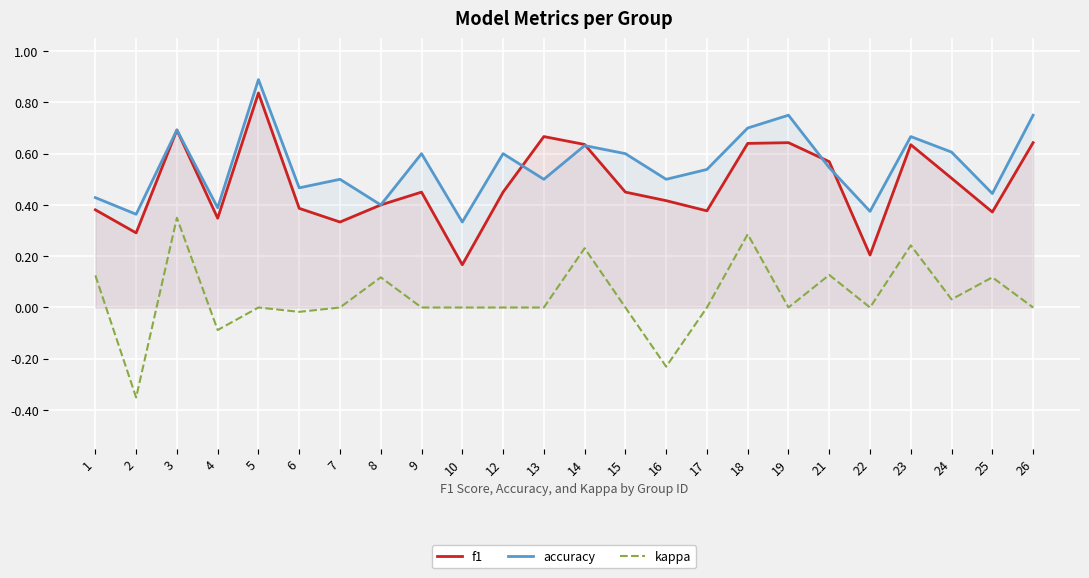

Reading left to right, transcribe all the data shown in this chart.

f1: 0.4	0.3	0.7	0.3	0.8	0.4	0.3	0.4	0.5	0.2	0.5	0.7	0.6	0.5	0.4	0.4	0.6	0.6	0.6	0.2	0.6	0.5	0.4	0.6
accuracy: 0.4	0.4	0.7	0.4	0.9	0.5	0.5	0.4	0.6	0.3	0.6	0.5	0.6	0.6	0.5	0.5	0.7	0.8	0.5	0.4	0.7	0.6	0.4	0.8
kappa: 0.1	-0.4	0.4	-0.1	0.0	-0.0	0.0	0.1	0.0	0.0	0.0	0.0	0.2	0.0	-0.2	0.0	0.3	0.0	0.1	0.0	0.2	0.0	0.1	0.0